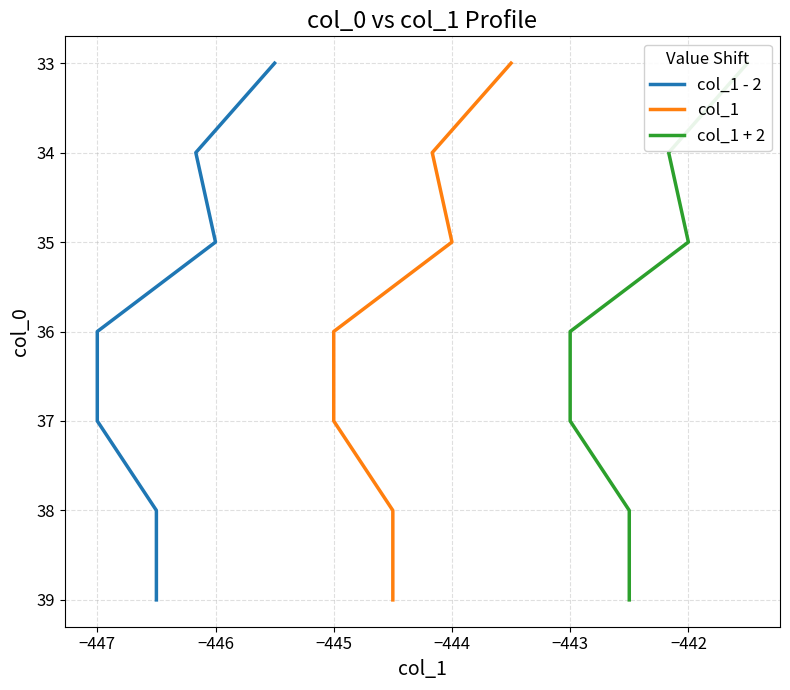

How many lines are shown in the chart?

3